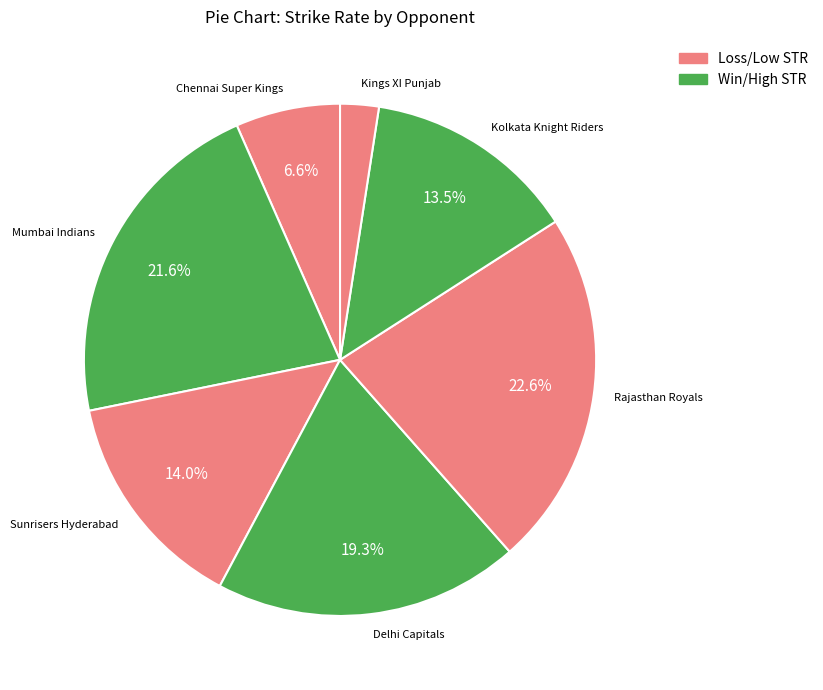

Count the number of slices in the pie.

7